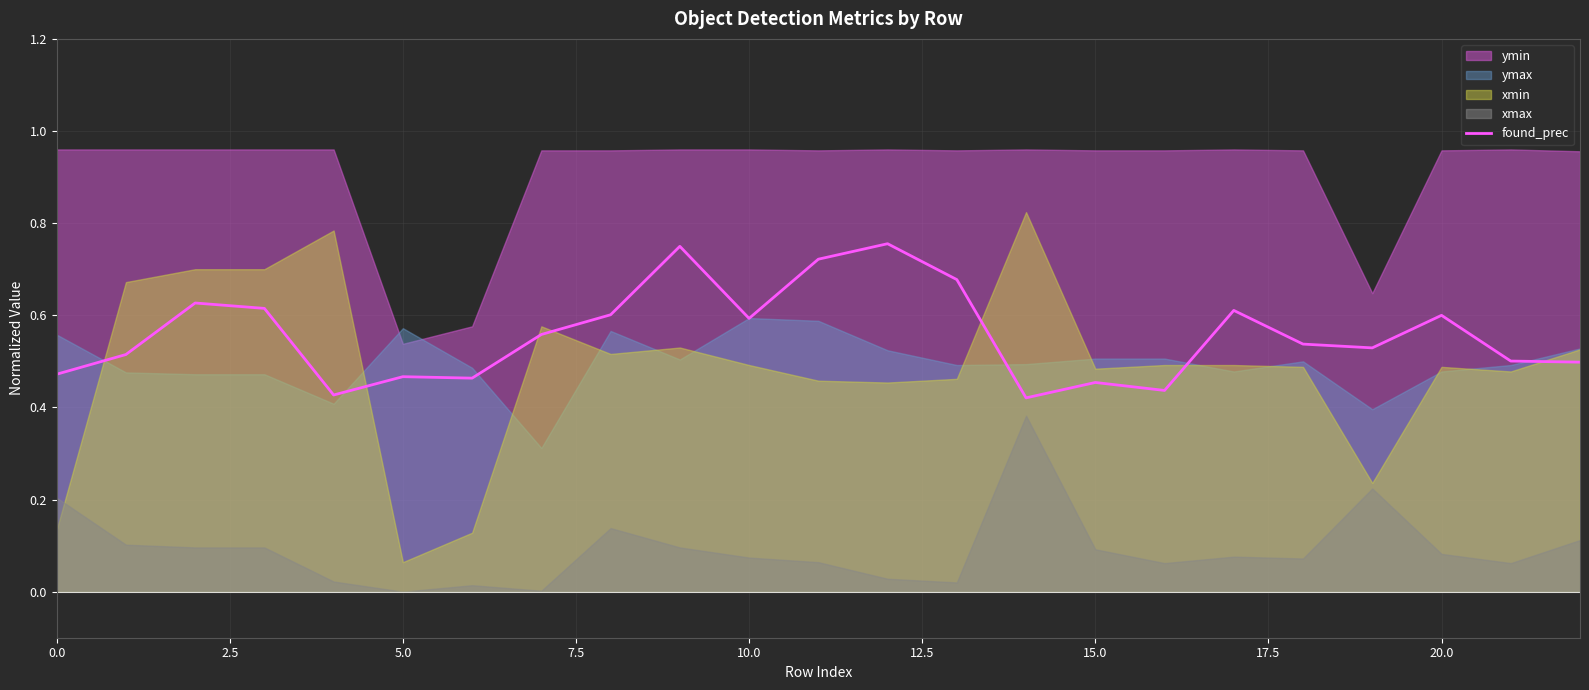

The chart shows a value of 0.5 at 0.0. True or false?

True